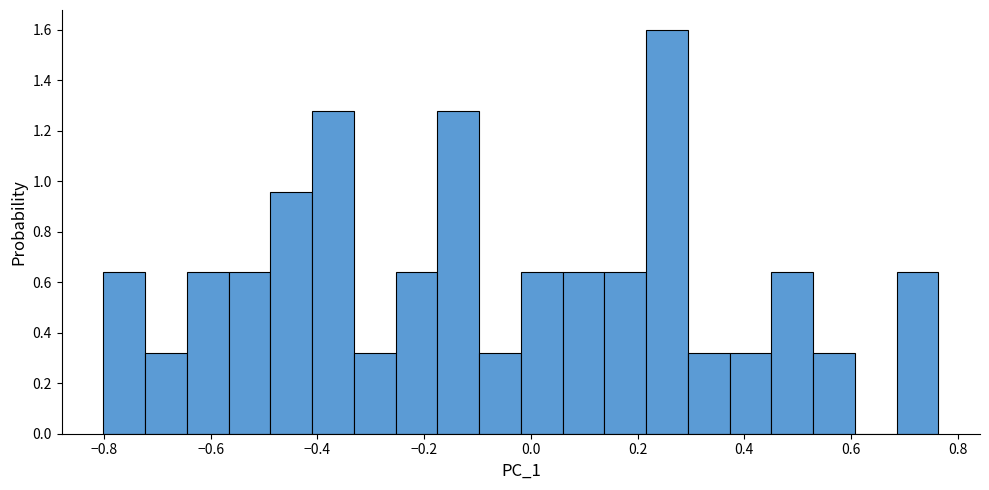

Around what value on the x-axis is the tallest bar? Give the approximate position of its centre, as read against the axis.

0.26